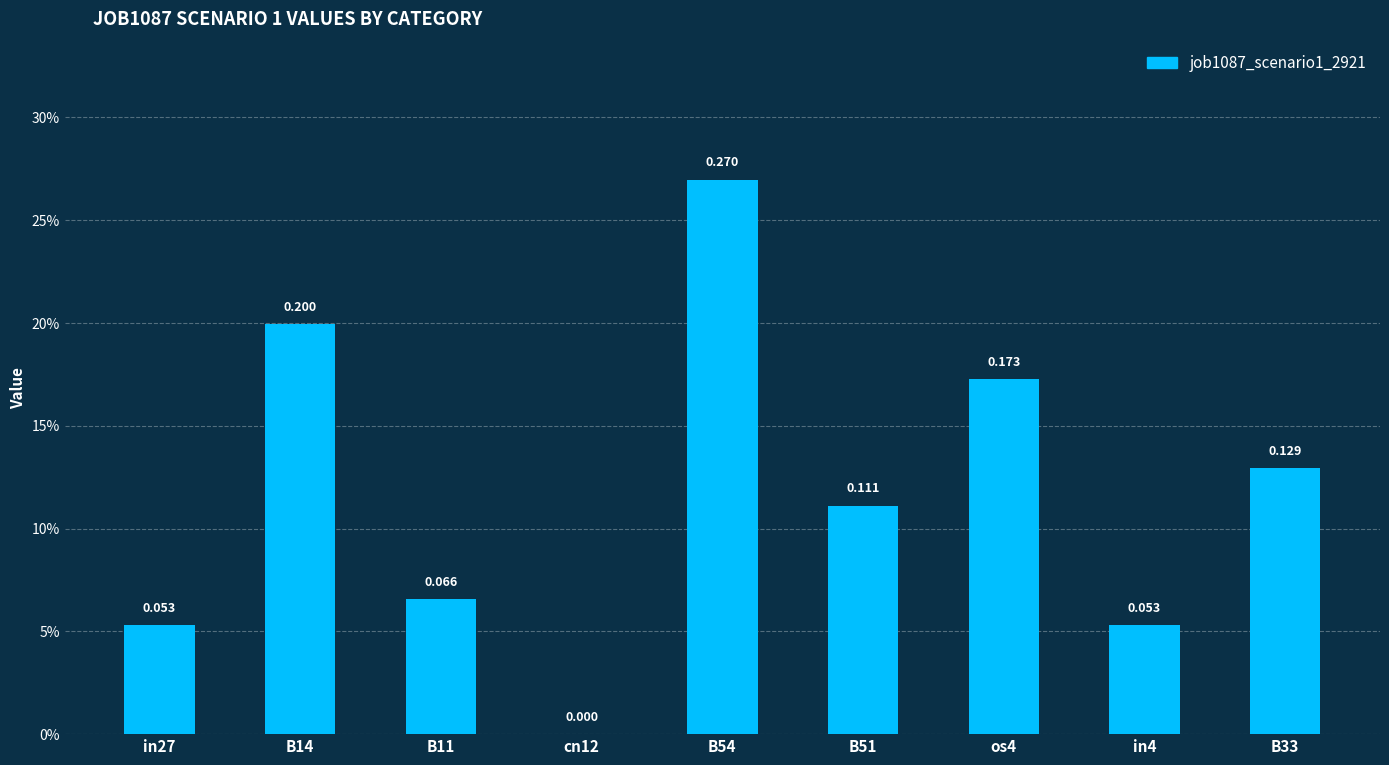

Are the bars horizontal?

No